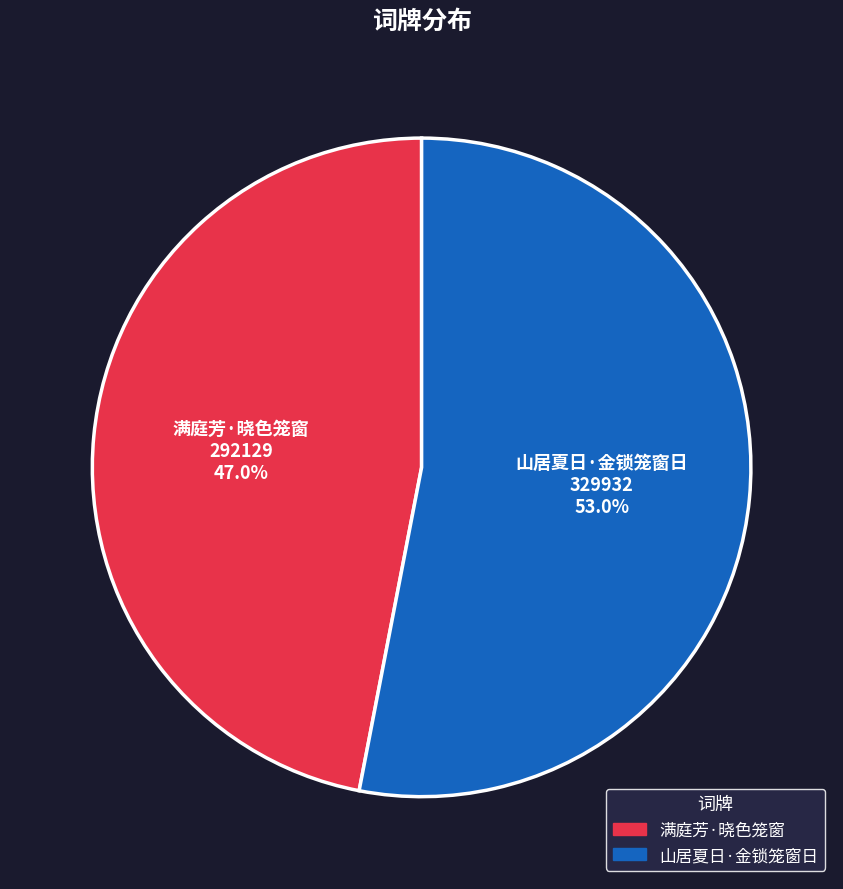

Is there a majority slice in this chart?

Yes